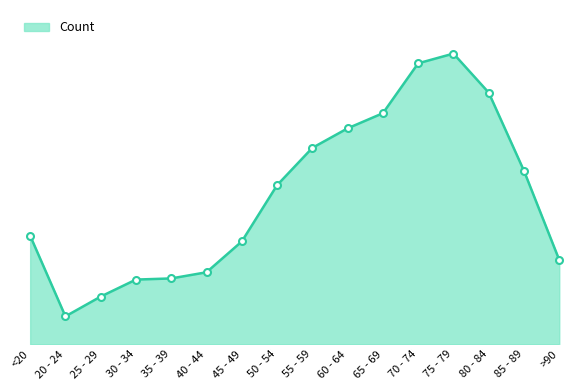

Rank the categories by value from lowest to highest.

20 - 24, 25 - 29, 30 - 34, 35 - 39, 40 - 44, >90, 45 - 49, <20, 50 - 54, 85 - 89, 55 - 59, 60 - 64, 65 - 69, 80 - 84, 70 - 74, 75 - 79